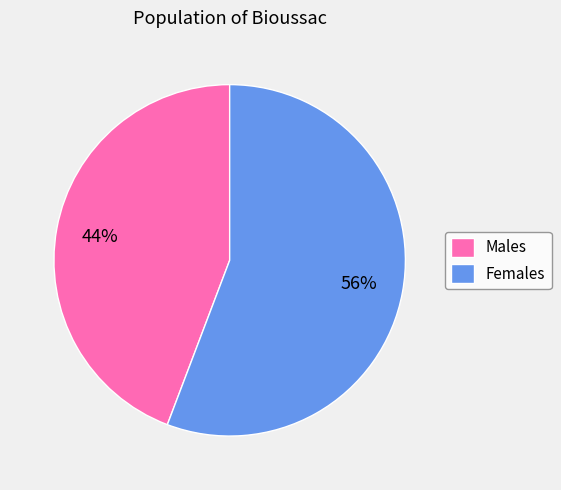

Which category has the smallest portion of the pie?

Males